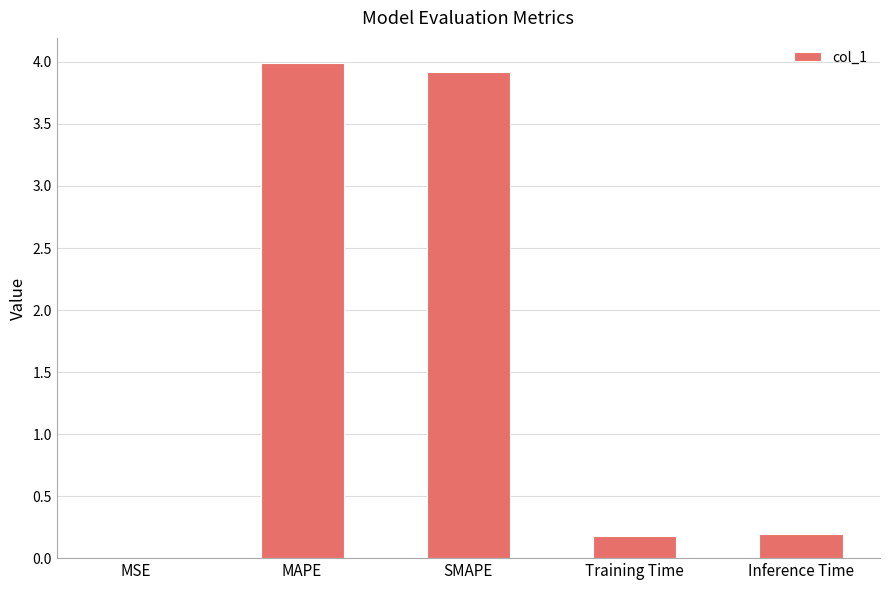

Are the bars horizontal?

No